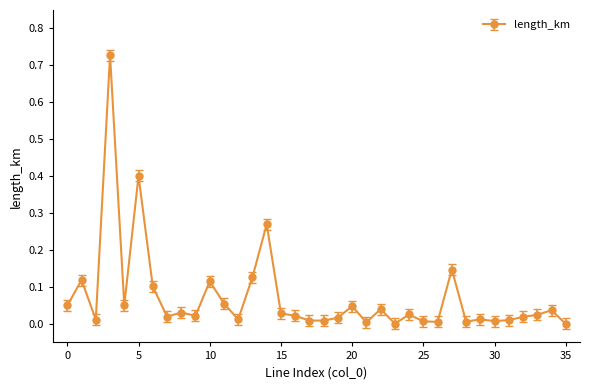

What is the sum of all values?

2.6